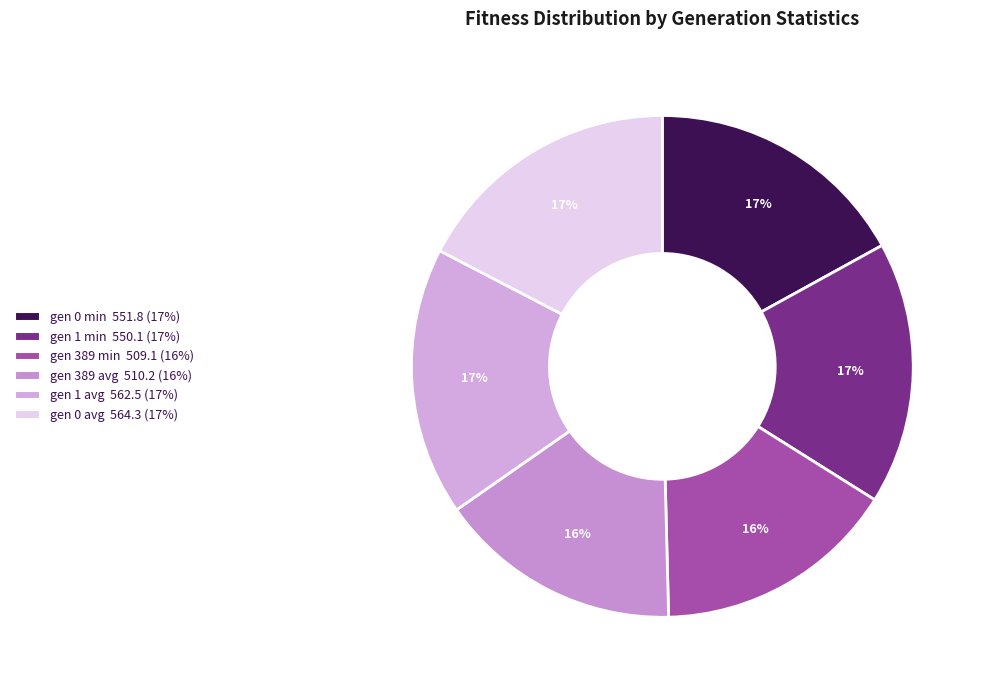

Does gen 389 avg account for over 50% of the chart?

No